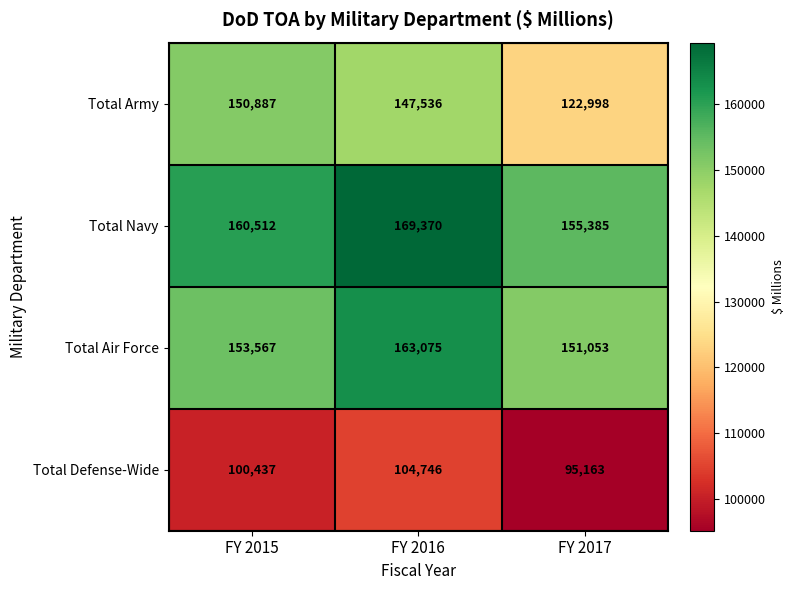

Reading right to left, extract all data points from this chart.

Total Army: 122998	147536	150887
Total Navy: 155385	169370	160512
Total Air Force: 151053	163075	153567
Total Defense-Wide: 95163	104746	100437